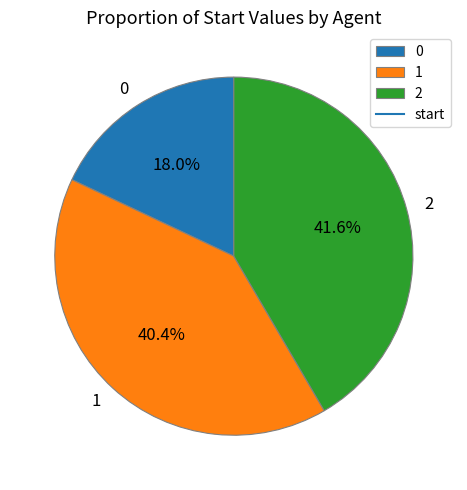

What portion of the pie excludes 2?

58.4%